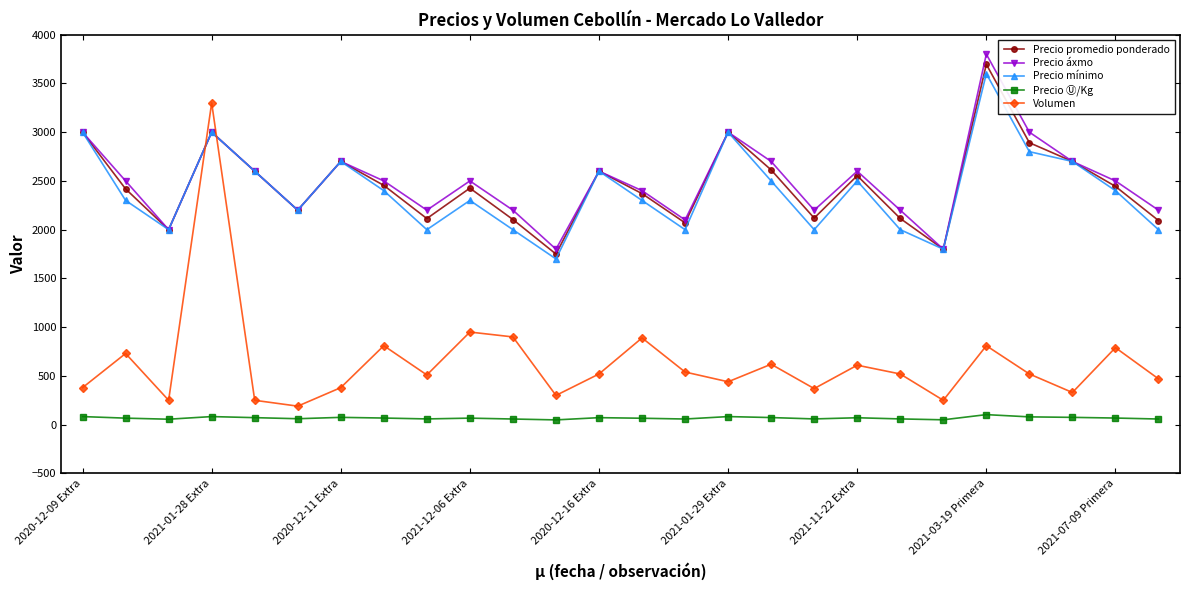

Which series has the widest spread of values?

Volumen